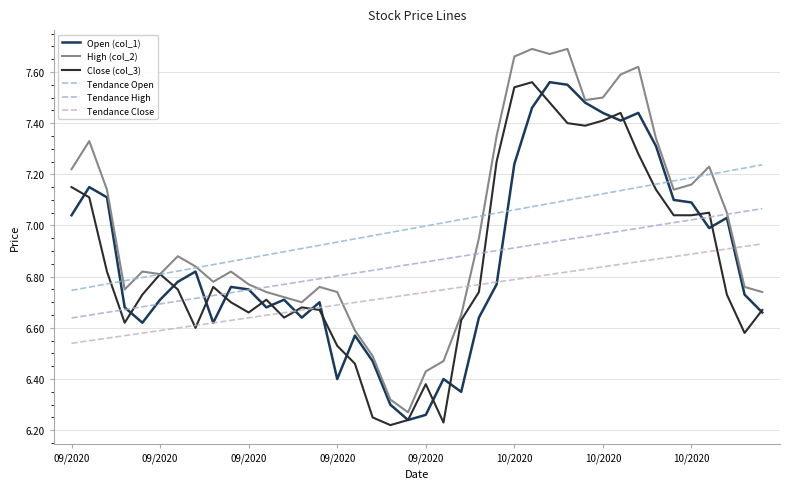

How many interior local peaks does the Open (col_1) series have?

10